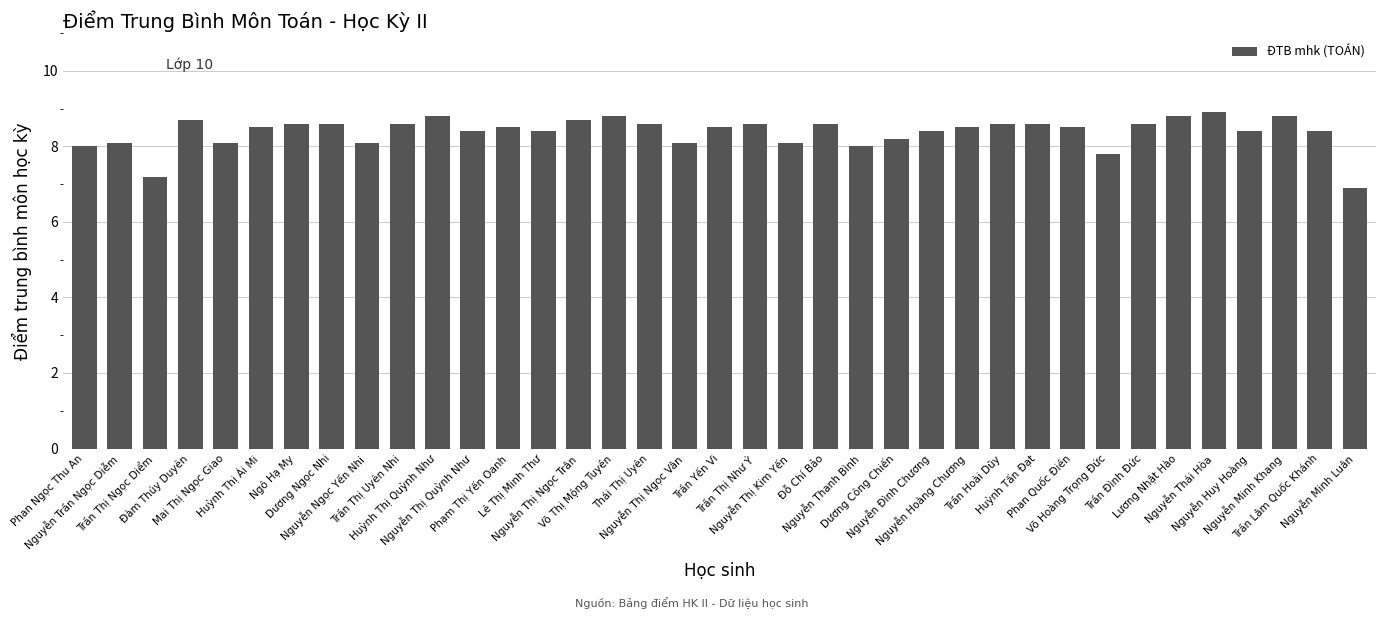

Are the bars horizontal?

No